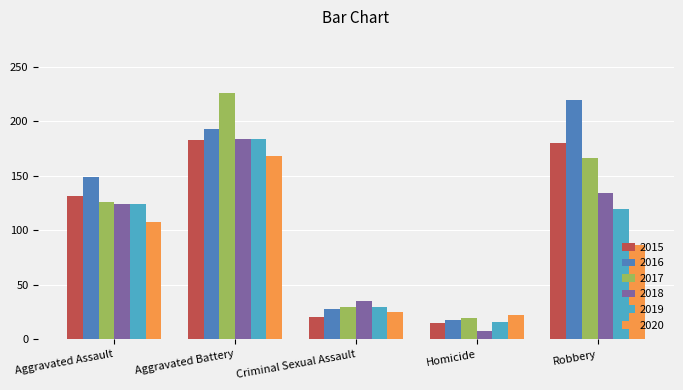

What is the sum of the 2019 values at Aggravated Assault and Criminal Sexual Assault?

154